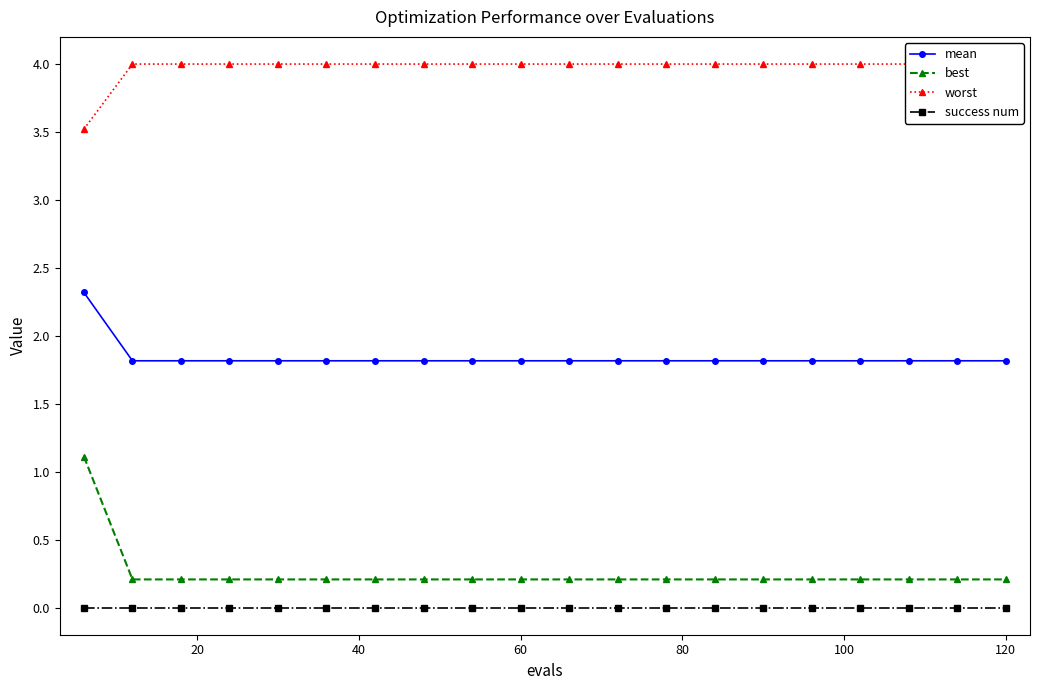

What is the maximum value for best?

1.1